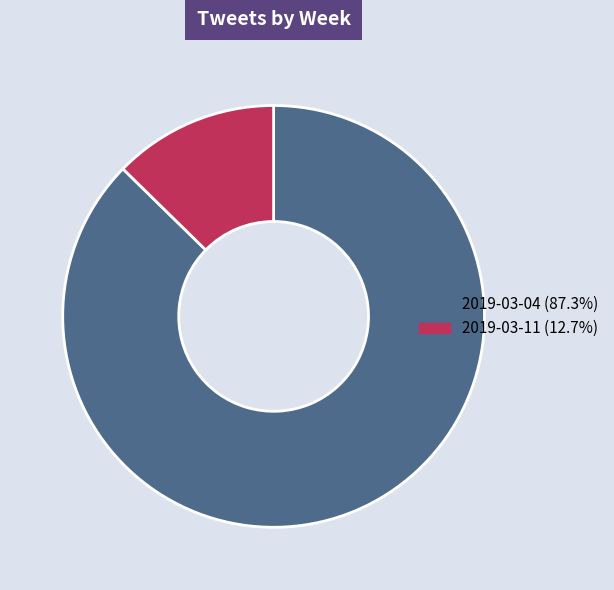

Do 2019-03-04 and 2019-03-11 together represent more than half of the pie?

Yes